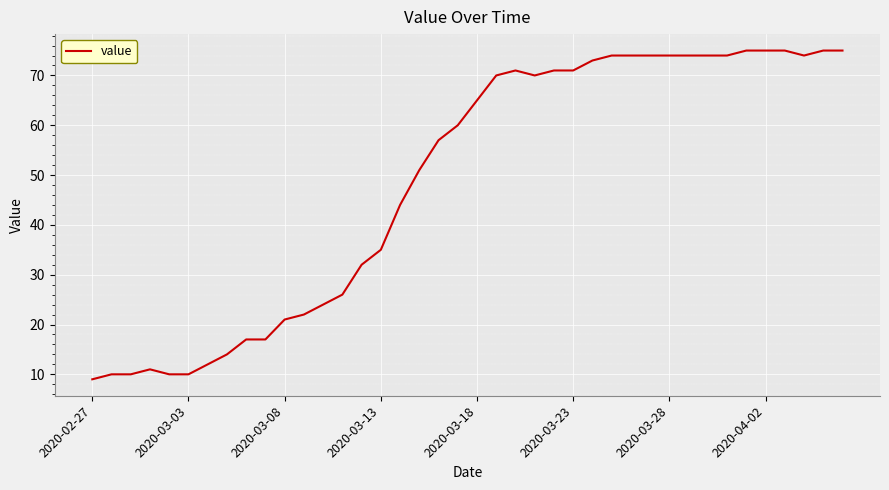

What is the maximum value shown in the chart?

75